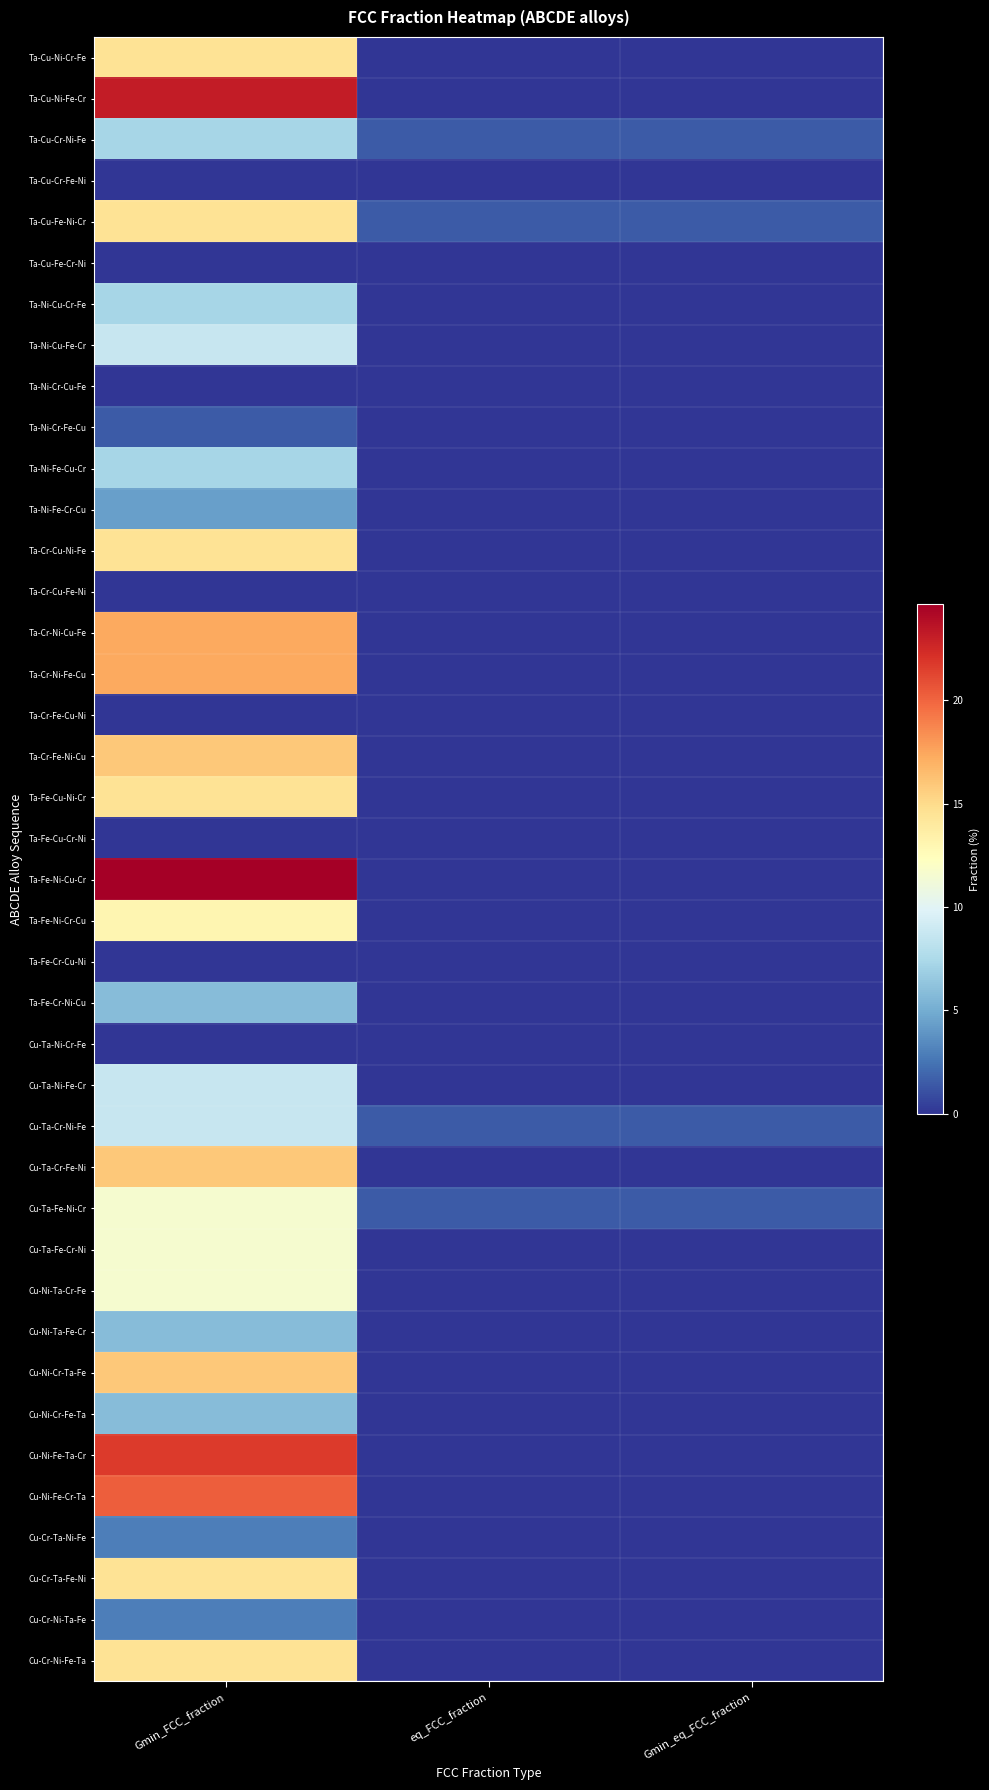

Rank the series at Gmin_eq_FCC_fraction from lowest to highest value.

Ta-Cu-Ni-Cr-Fe, Ta-Cu-Ni-Fe-Cr, Ta-Cu-Cr-Fe-Ni, Ta-Cu-Fe-Cr-Ni, Ta-Ni-Cu-Cr-Fe, Ta-Ni-Cu-Fe-Cr, Ta-Ni-Cr-Cu-Fe, Ta-Ni-Cr-Fe-Cu, Ta-Ni-Fe-Cu-Cr, Ta-Ni-Fe-Cr-Cu, Ta-Cr-Cu-Ni-Fe, Ta-Cr-Cu-Fe-Ni, Ta-Cr-Ni-Cu-Fe, Ta-Cr-Ni-Fe-Cu, Ta-Cr-Fe-Cu-Ni, Ta-Cr-Fe-Ni-Cu, Ta-Fe-Cu-Ni-Cr, Ta-Fe-Cu-Cr-Ni, Ta-Fe-Ni-Cu-Cr, Ta-Fe-Ni-Cr-Cu, Ta-Fe-Cr-Cu-Ni, Ta-Fe-Cr-Ni-Cu, Cu-Ta-Ni-Cr-Fe, Cu-Ta-Ni-Fe-Cr, Cu-Ta-Cr-Fe-Ni, Cu-Ta-Fe-Cr-Ni, Cu-Ni-Ta-Cr-Fe, Cu-Ni-Ta-Fe-Cr, Cu-Ni-Cr-Ta-Fe, Cu-Ni-Cr-Fe-Ta, Cu-Ni-Fe-Ta-Cr, Cu-Ni-Fe-Cr-Ta, Cu-Cr-Ta-Ni-Fe, Cu-Cr-Ta-Fe-Ni, Cu-Cr-Ni-Ta-Fe, Cu-Cr-Ni-Fe-Ta, Ta-Cu-Cr-Ni-Fe, Ta-Cu-Fe-Ni-Cr, Cu-Ta-Cr-Ni-Fe, Cu-Ta-Fe-Ni-Cr